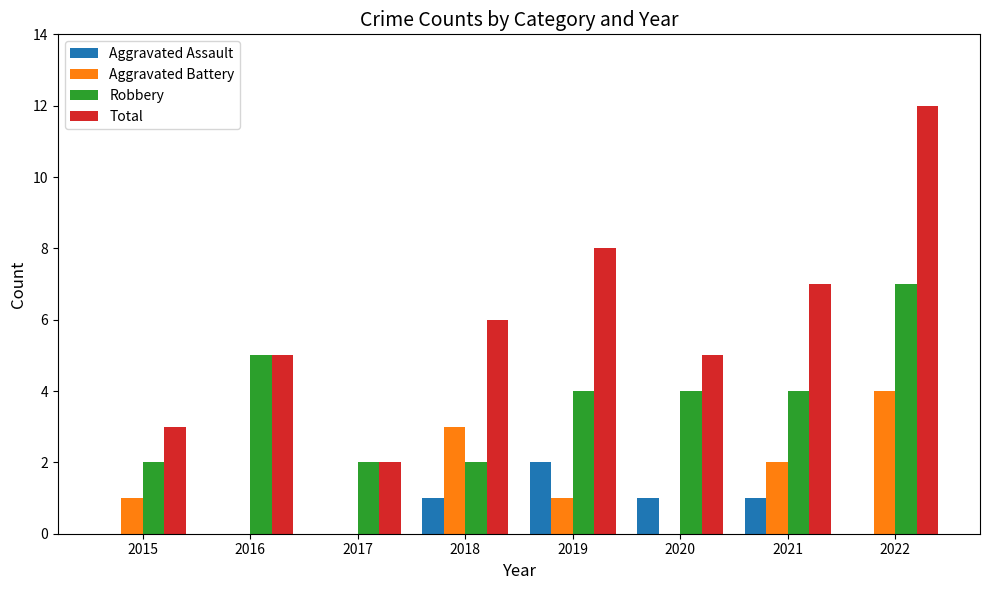

Reading left to right, list all the values displayed in this chart.

Aggravated Assault: 0	0	0	1	2	1	1	0
Aggravated Battery: 1	0	0	3	1	0	2	4
Robbery: 2	5	2	2	4	4	4	7
Total: 3	5	2	6	8	5	7	12